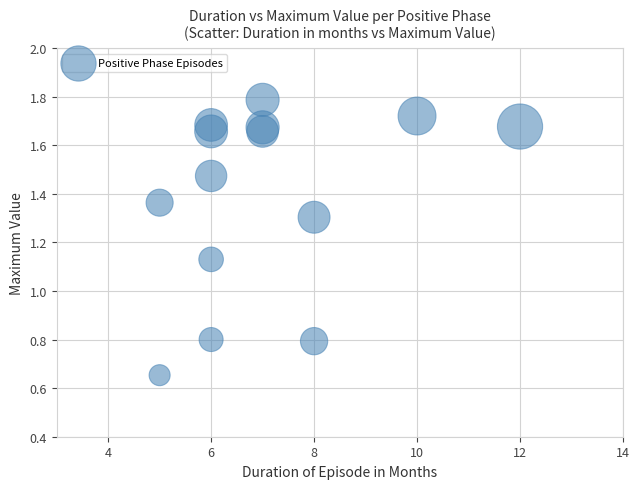

What is the range of X values (max minus min)?

7.0